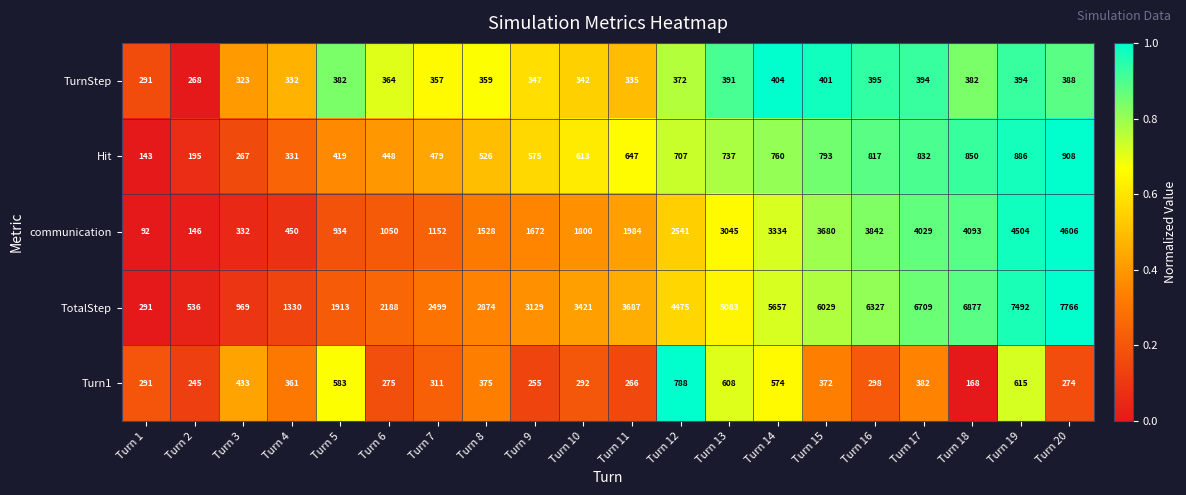

Is it true that Turn1 equals 445 at Turn 10?

False